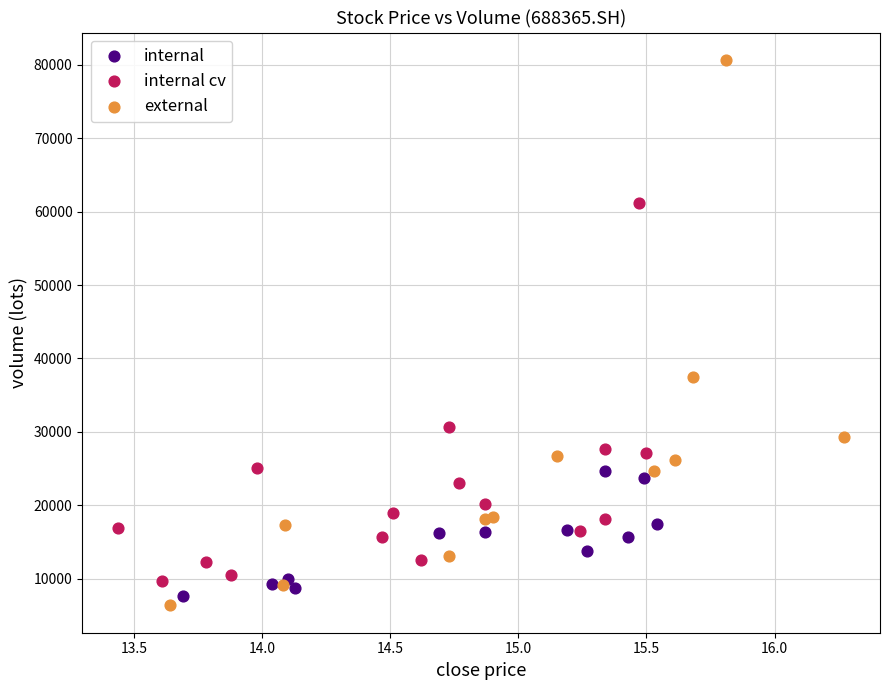

What are all the series names shown in the legend?

internal, internal cv, external